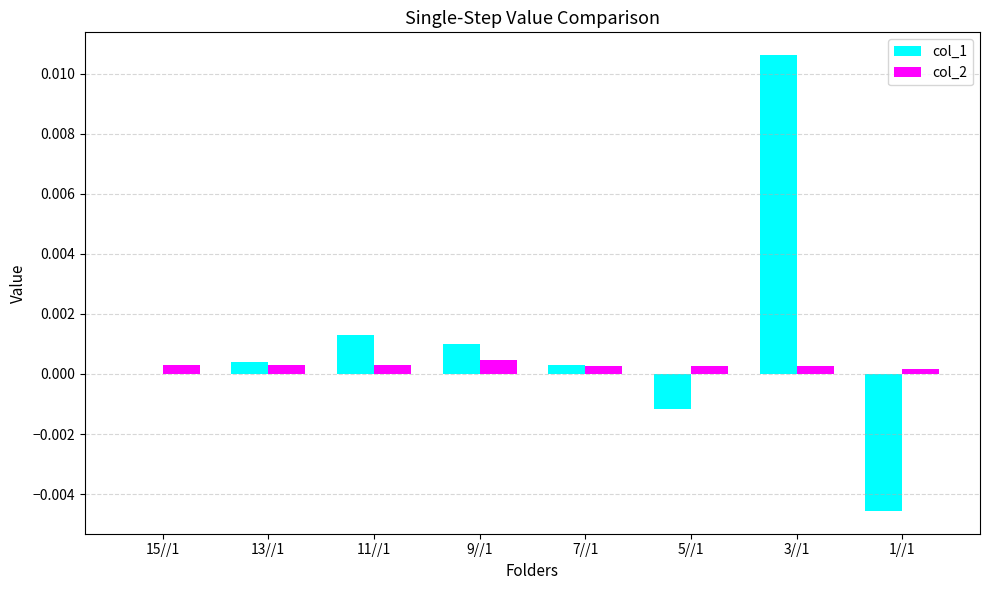

At which category is the sum across all series the highest?

3//1